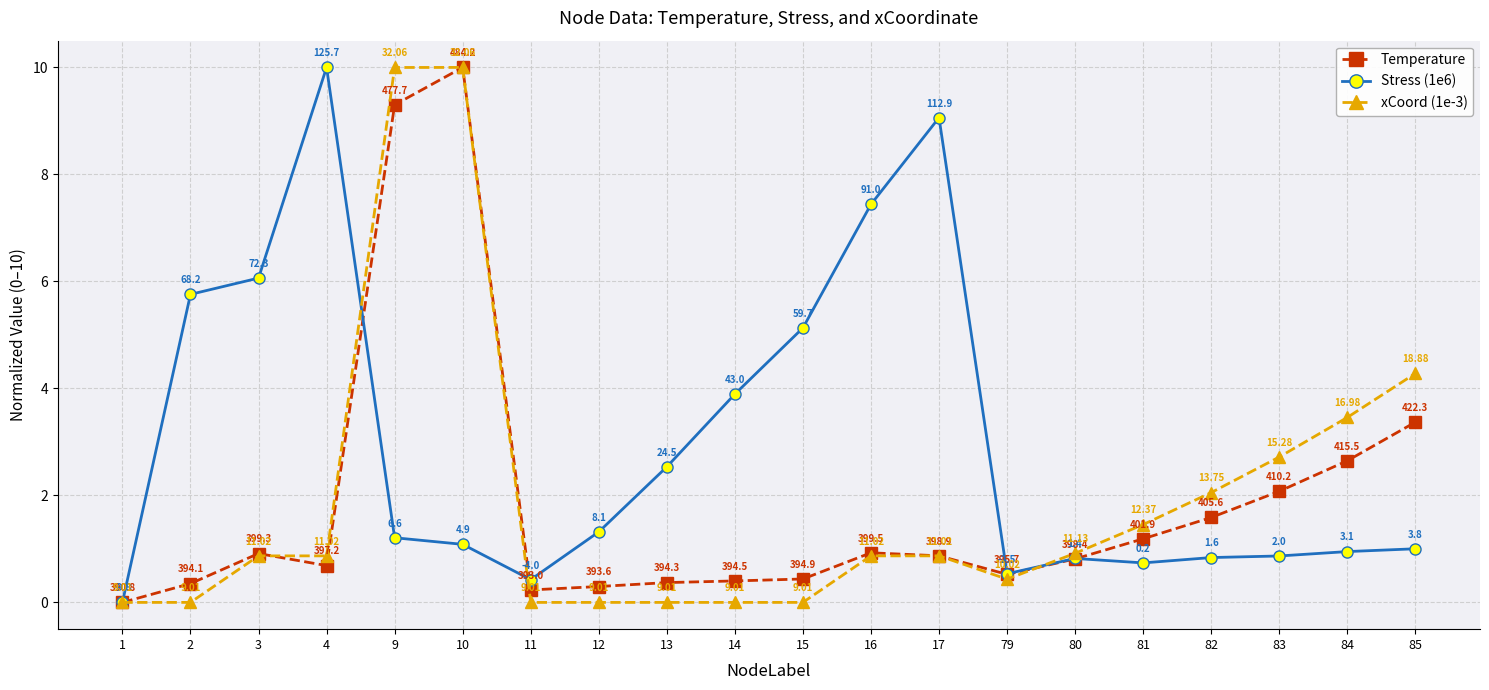

At which category is the sum across all series the highest?

10